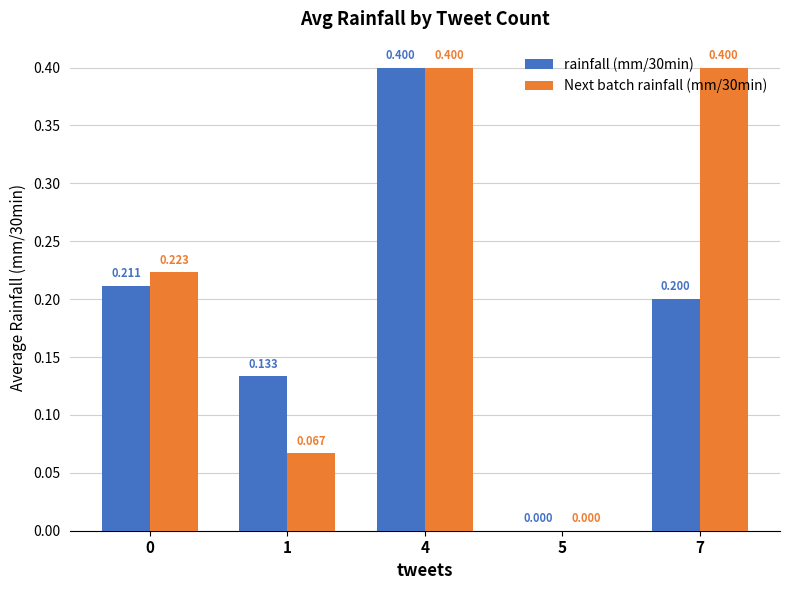

How many series are shown in this chart?

2